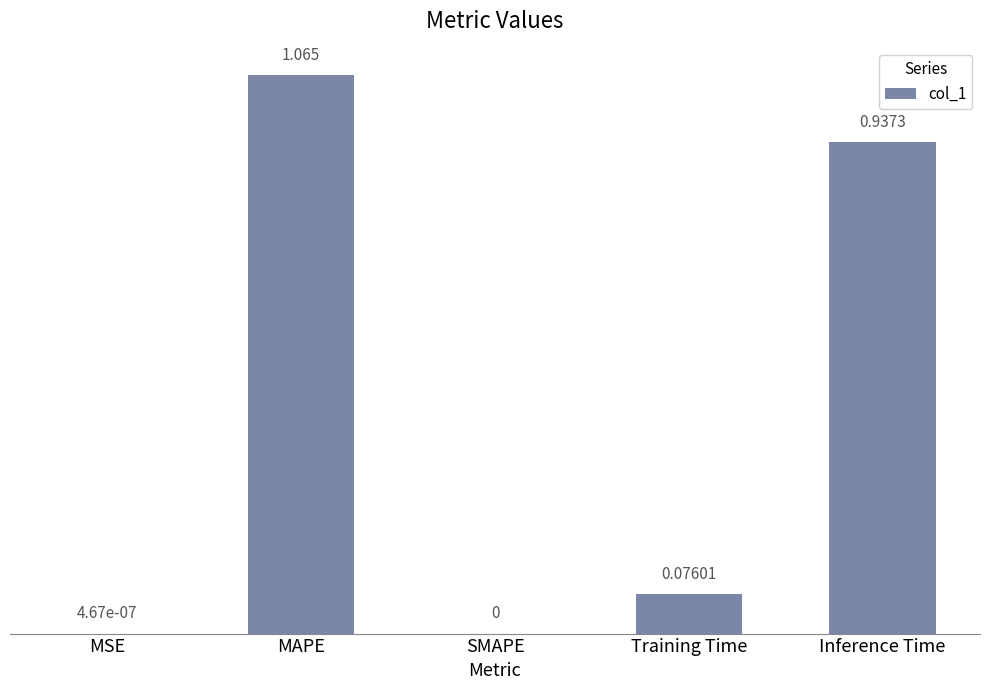

Between MSE and MAPE, which is larger?

MAPE